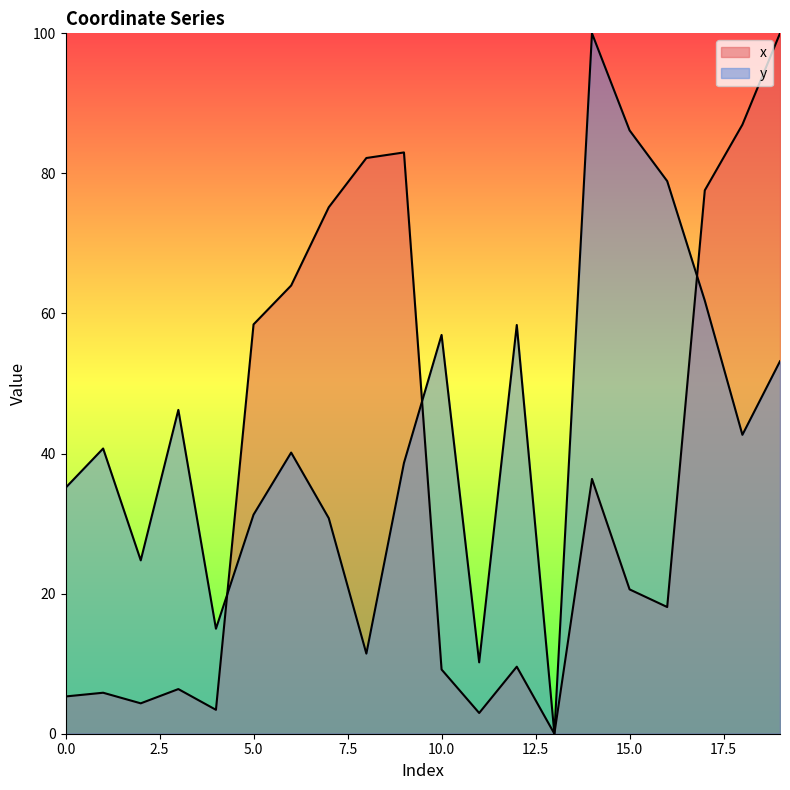

What is the difference between the maximum and minimum values in the y series?

100.0